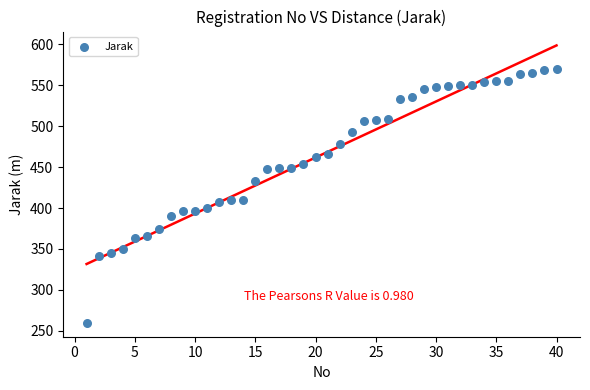

What is the range of Y values (max minus min)?

310.1